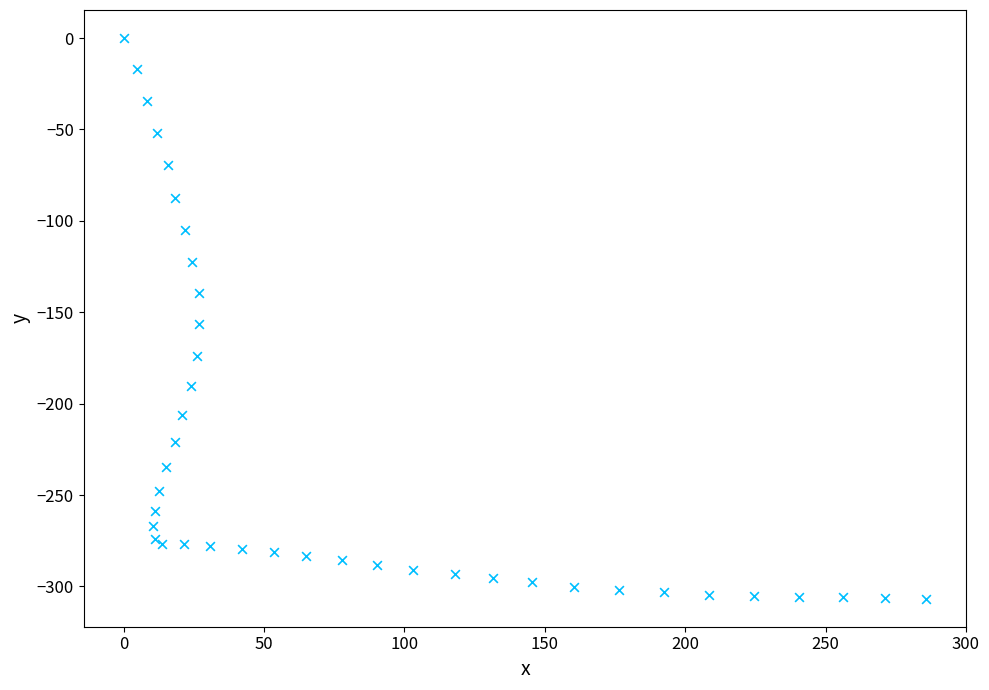

What Y value in the scatter plot is closest to -153?

-156.6